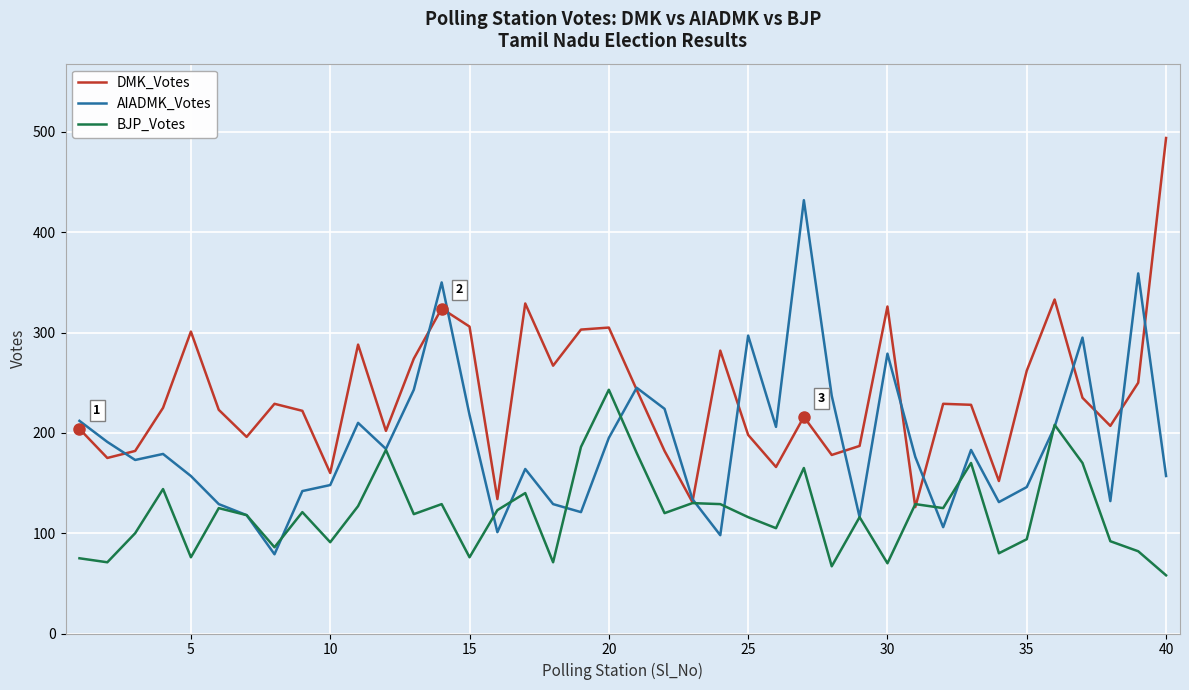

What is the difference between the maximum and minimum values in the DMK_Votes series?

368